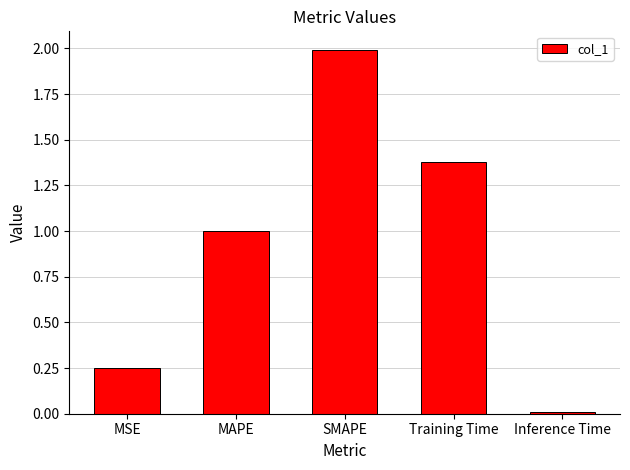

Which has a higher value, Inference Time or MSE?

MSE